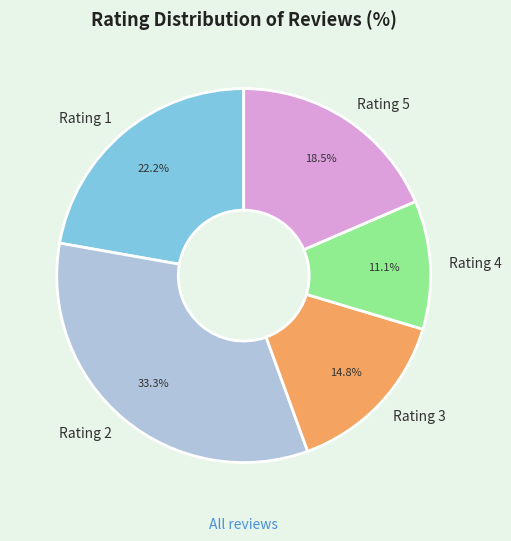

Is Rating 2 the majority of the pie?

No